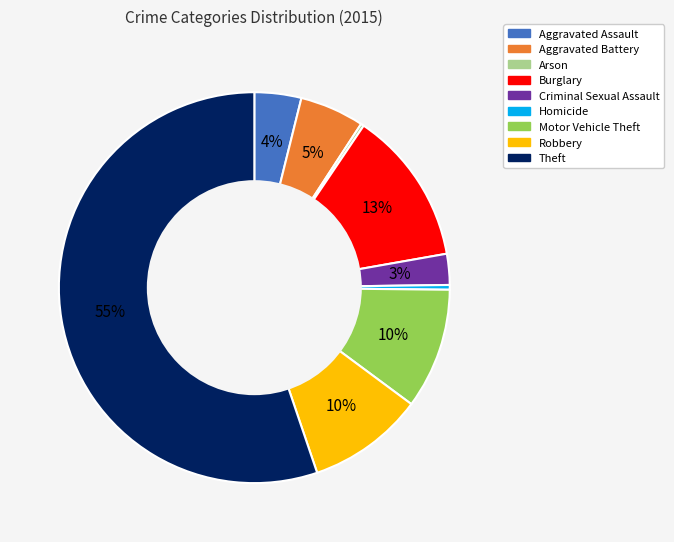

True or false: Robbery accounts for 10% of the total.

True